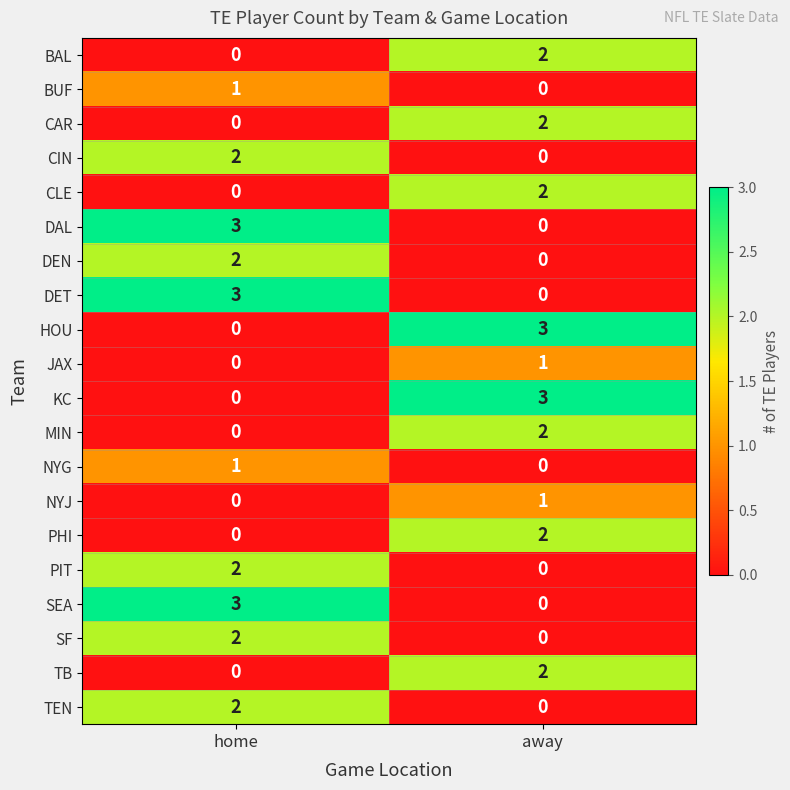

Is the value of PIT at home greater than the value of CAR at home?

Yes